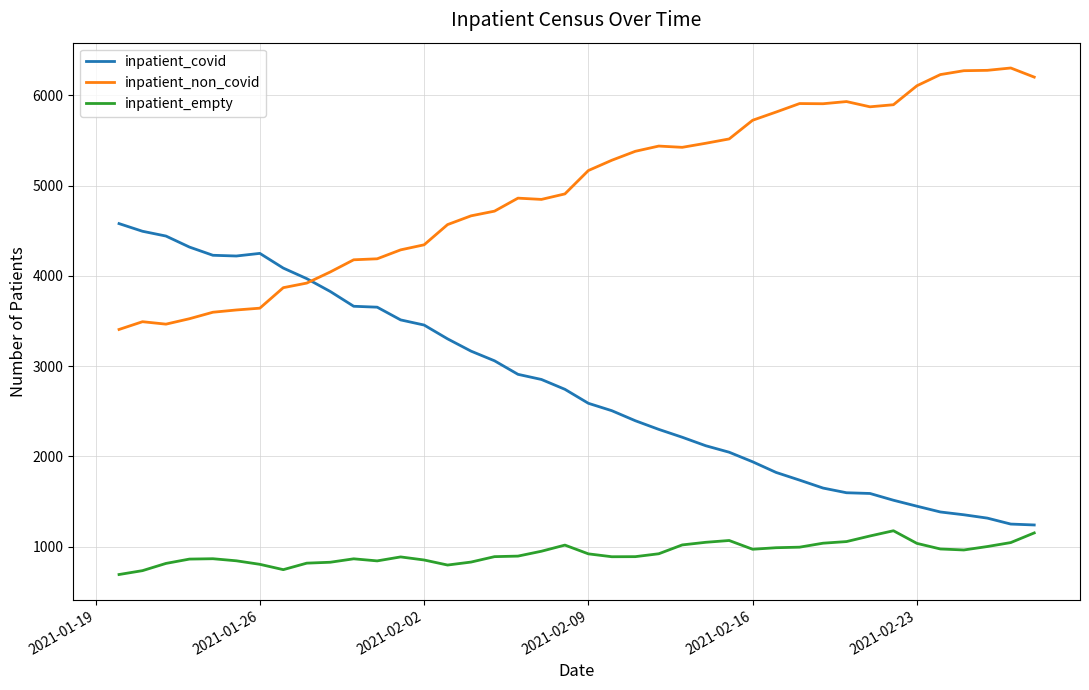

What is the difference between the maximum and minimum values in the inpatient_non_covid series?

2897